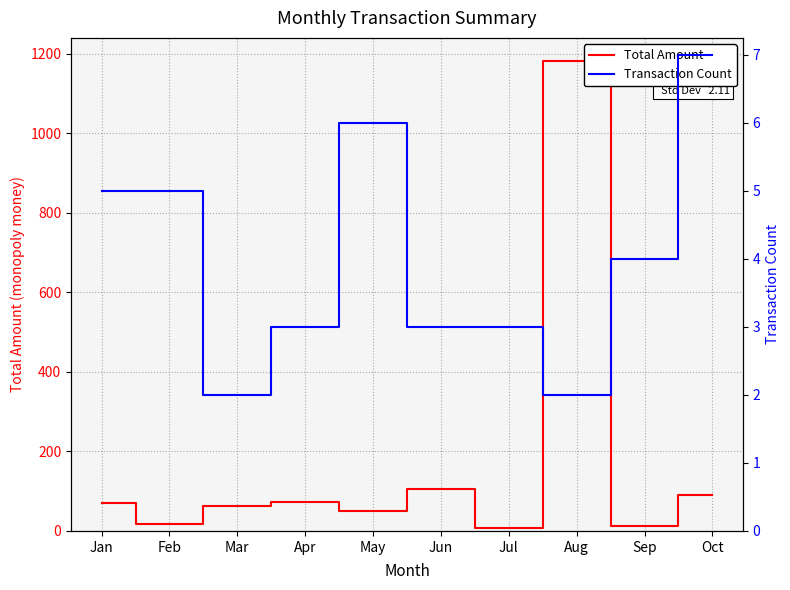

True or false: Transaction Count has more than 1 interior local peaks.

False